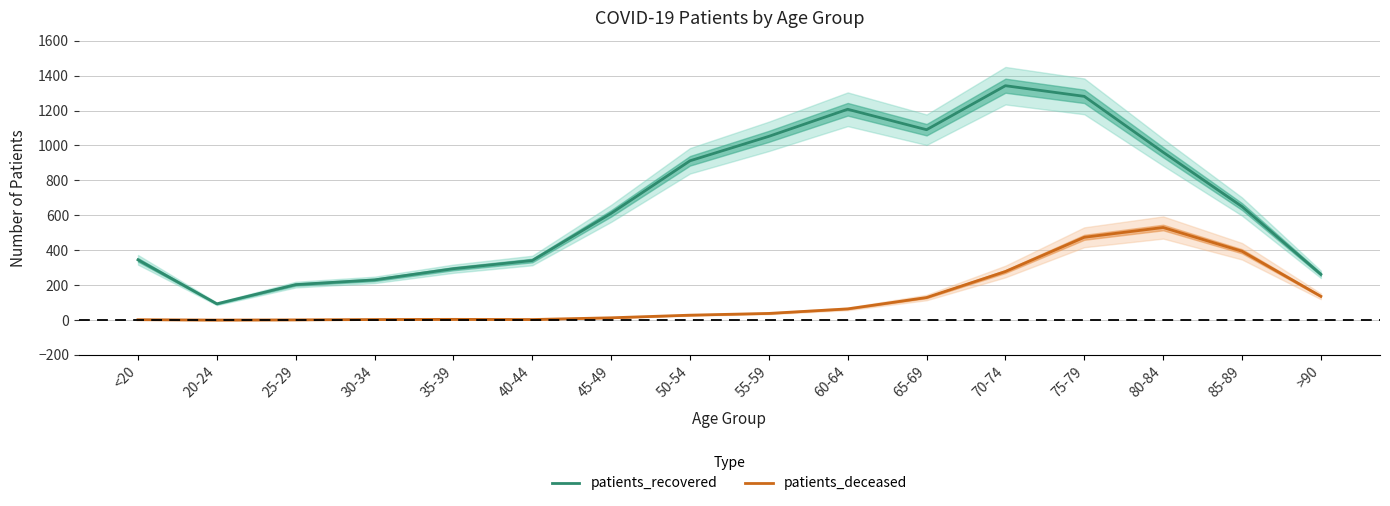

What is the sum of all patients_recovered values?

10874